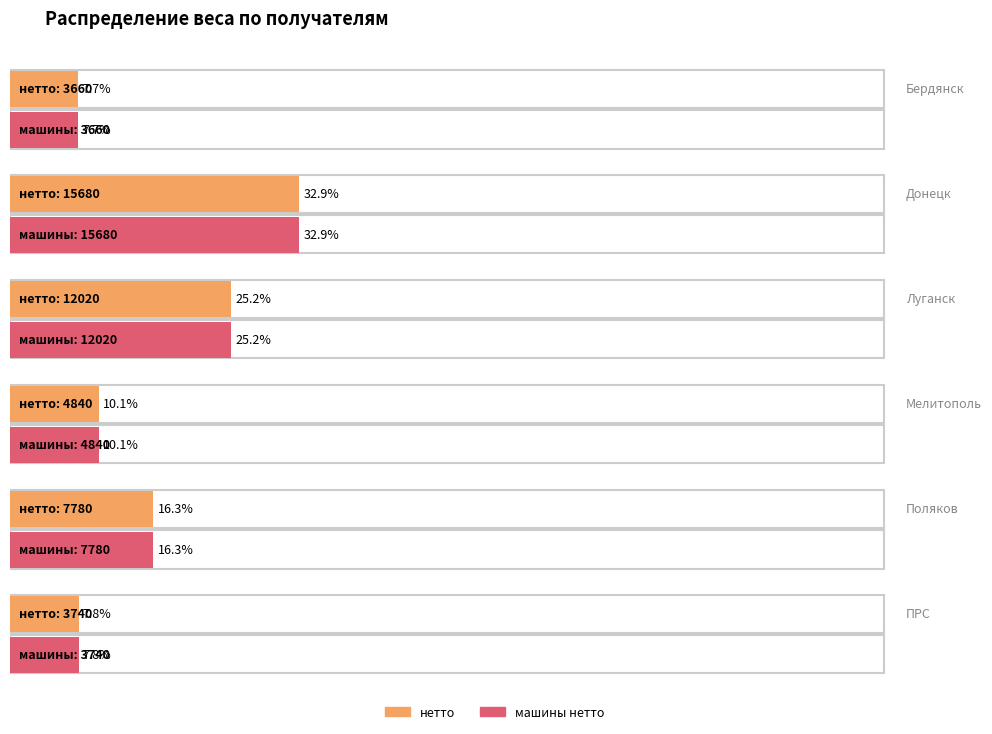

Between Луганск and ПРС, which is larger?

Луганск